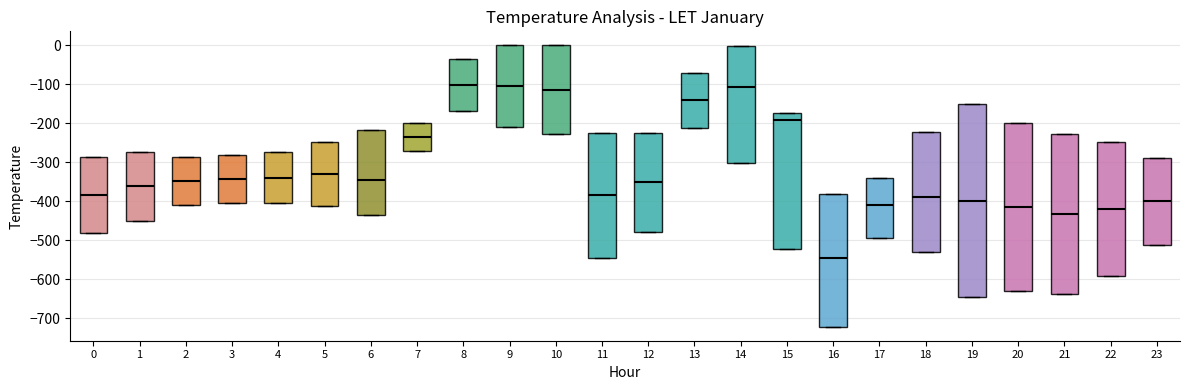

Where does the median line of the box at x = 15 sit on the y-axis? The values are not printed on the chart, so give them approximately, as read against the axis.

-190